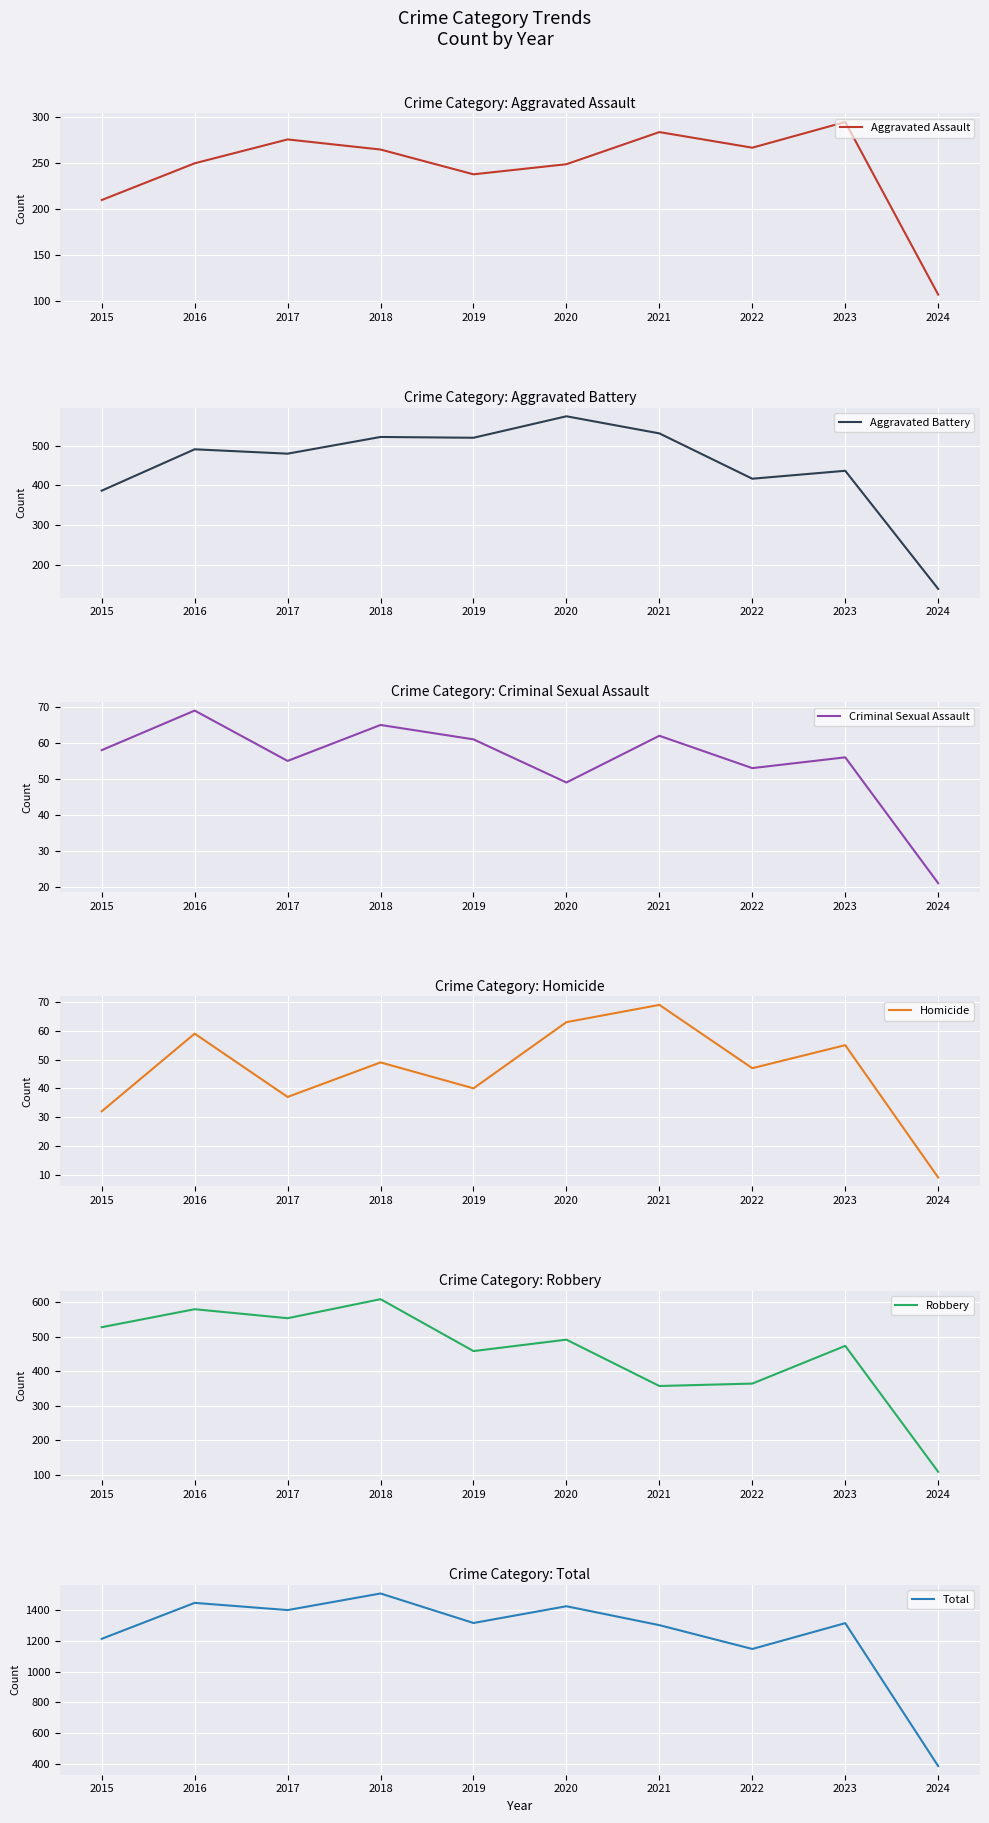

True or false: Aggravated Battery and Robbery cross at least once.

True